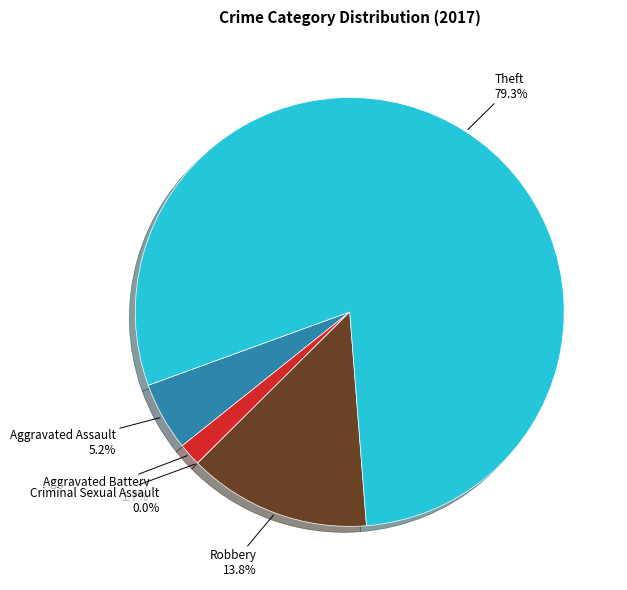

Is Theft the majority of the pie?

Yes